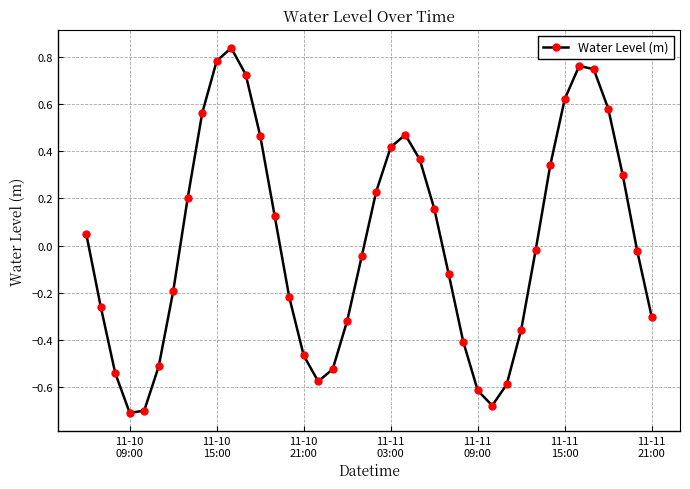

True or false: the data has more than 2 interior local peaks.

True